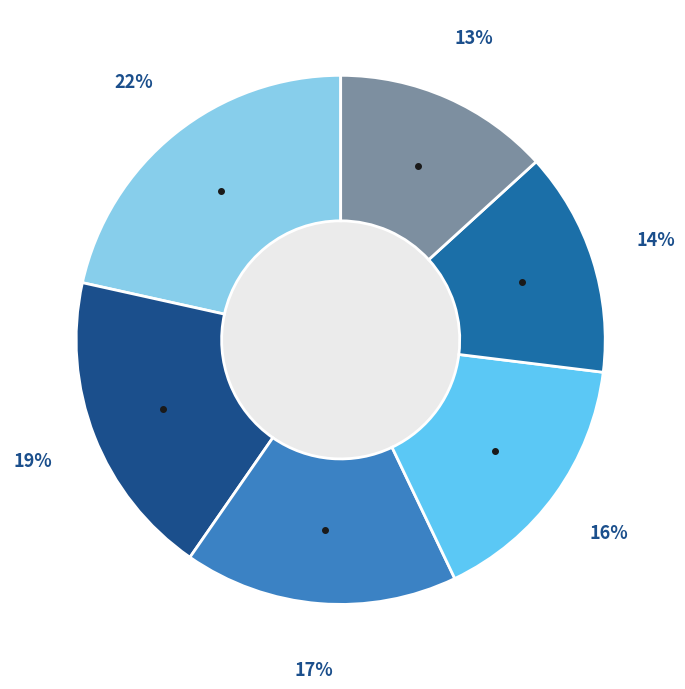

To the nearest percent, what is the average slice percentage?

17%